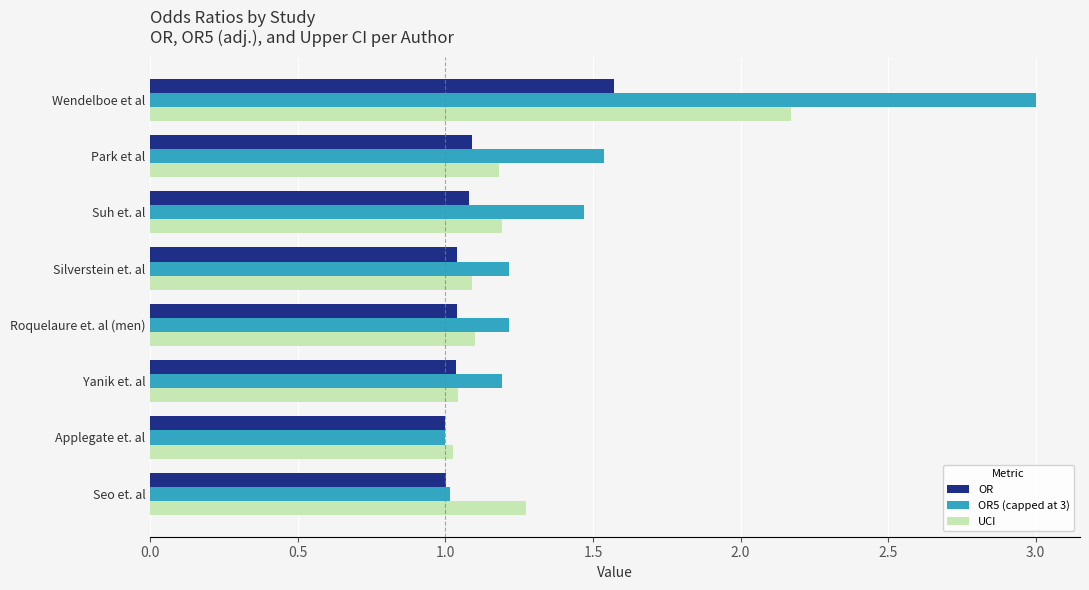

True or false: UCI has a value of 1.0 at Applegate et. al.

True